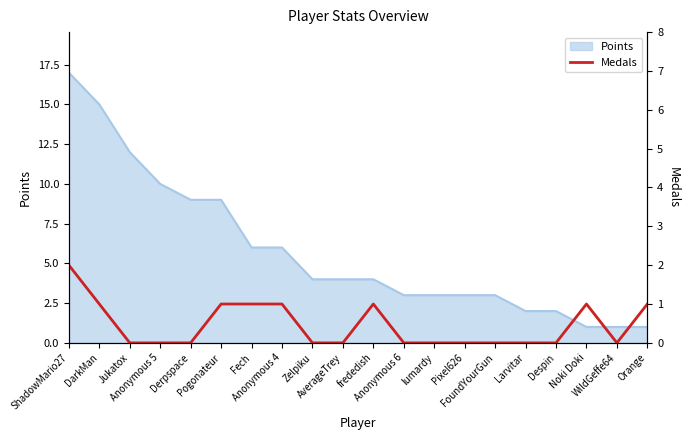

How many values exceed 0?

8